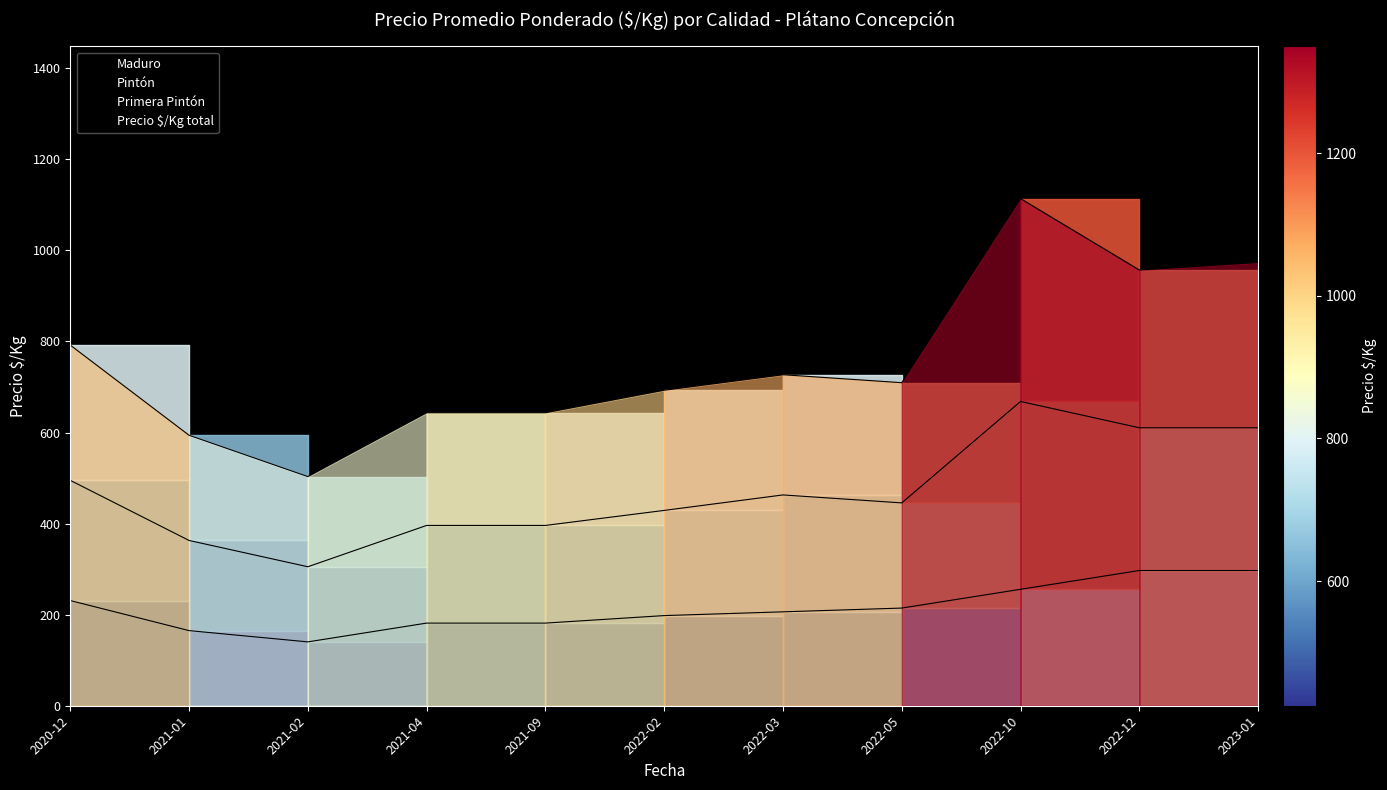

What is the difference between the highest and lowest values at 2021-02?

363.0